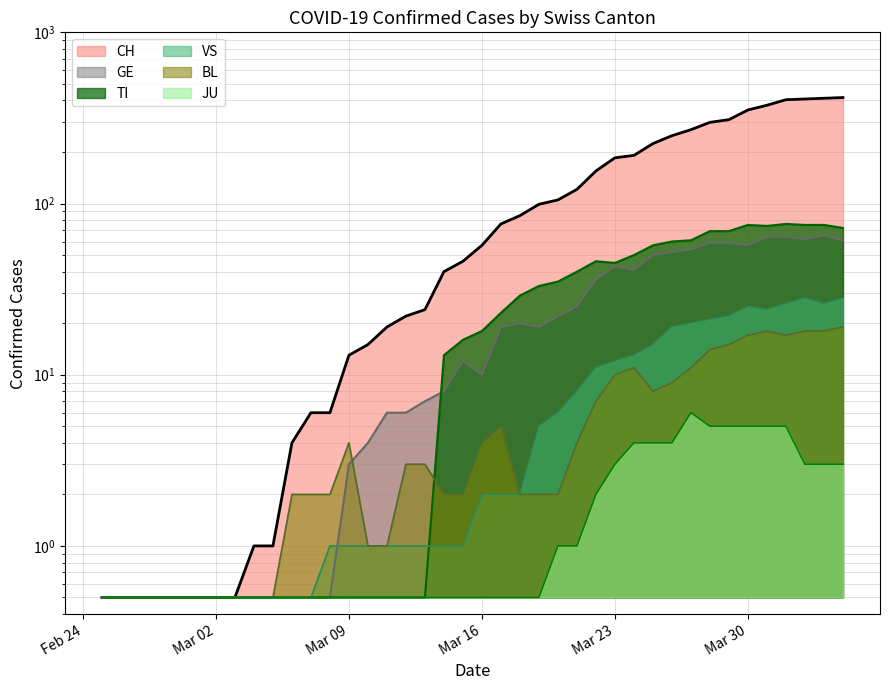

At which category does the chart reach its minimum across all series?

2020-02-25